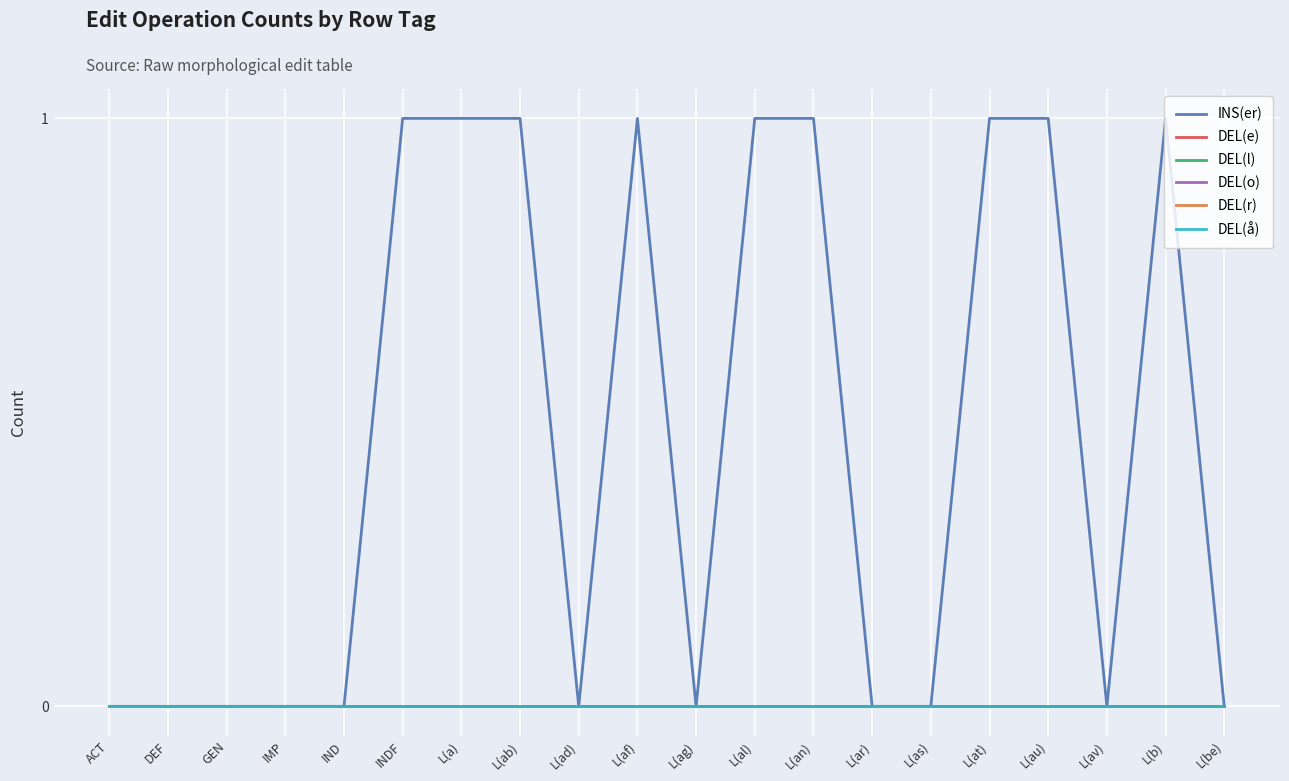

Does the chart have visible grid lines?

Yes